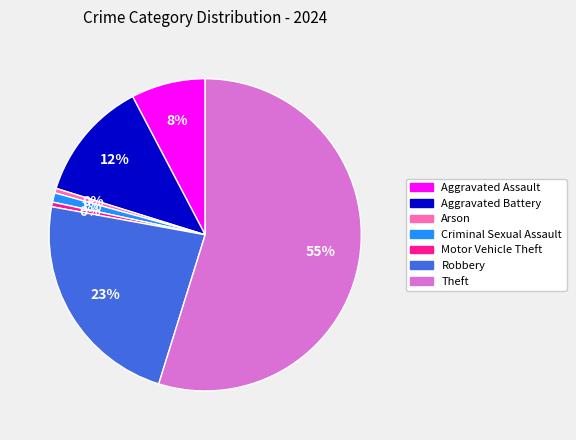

Is there a majority slice in this chart?

Yes